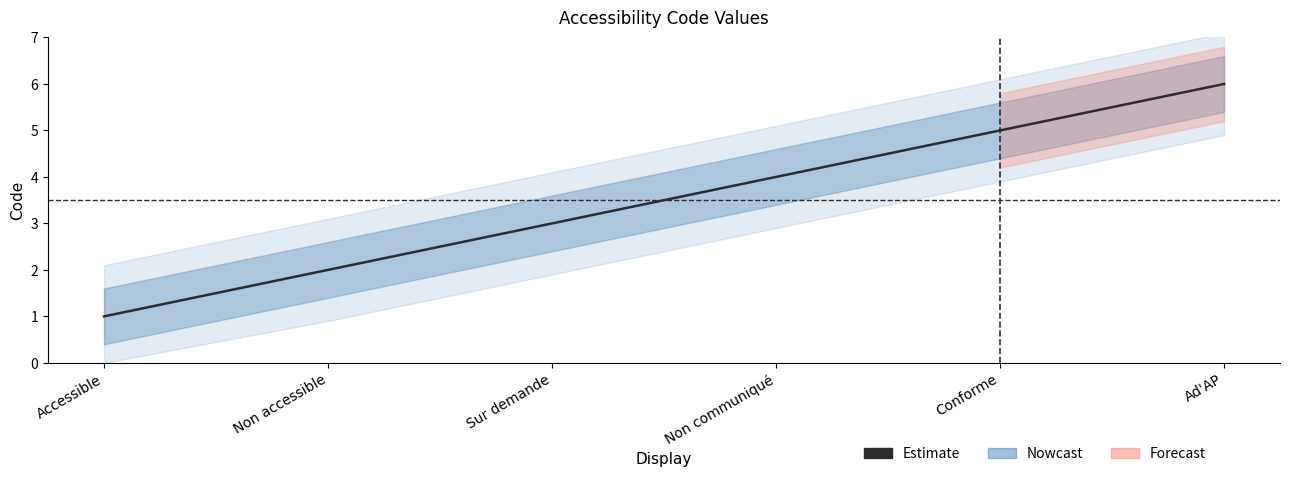

Reading left to right, what are all the values shown in this chart?

1	2	3	4	5	6